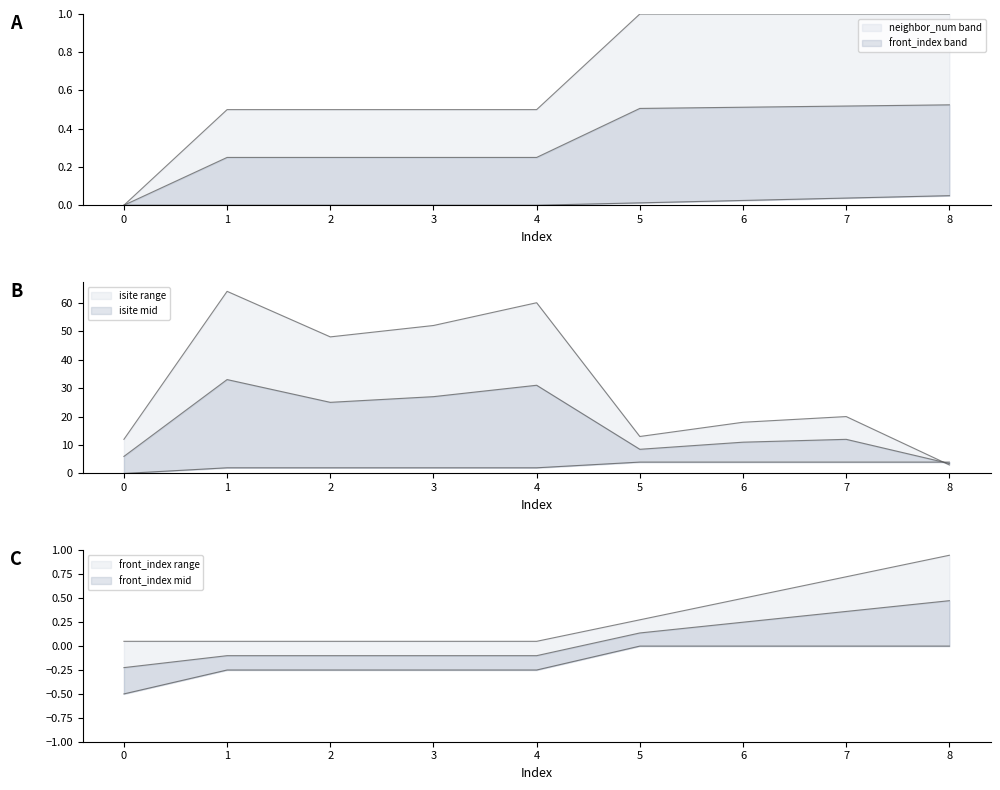

In isite, how many points are lower than both neighbors (excluding endpoints)?

2